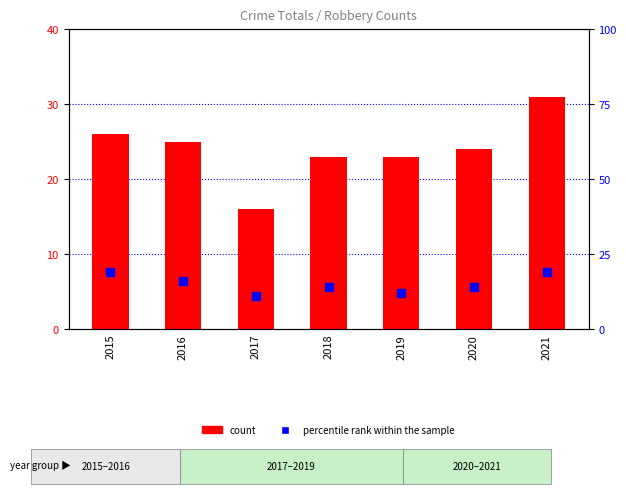

Which series has the largest total across all categories?

count